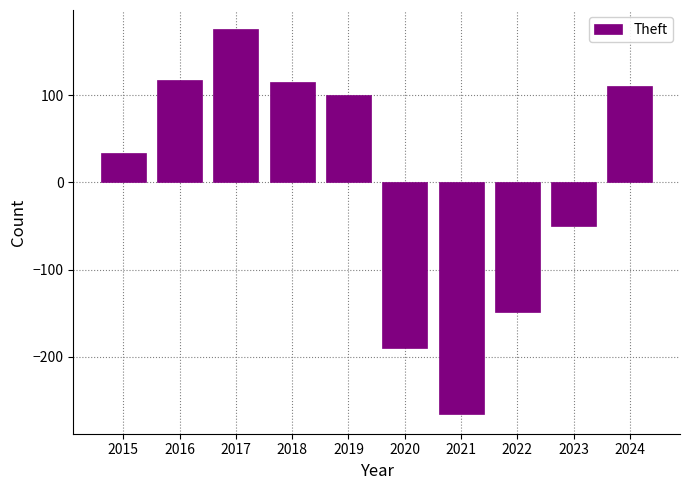

Approximately how many times larger is the value at 2015 compared to 2019?

0.3